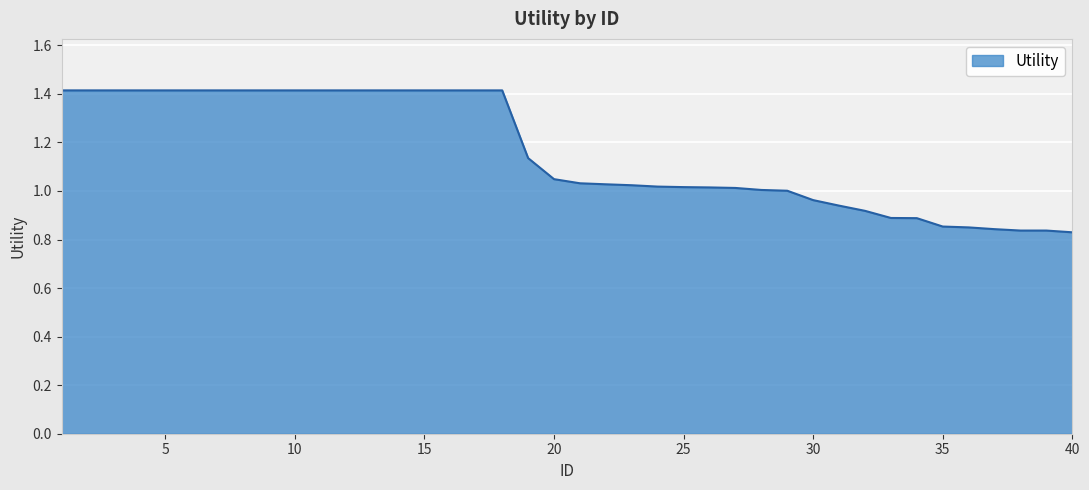

What is the difference between the maximum and minimum values?

0.6